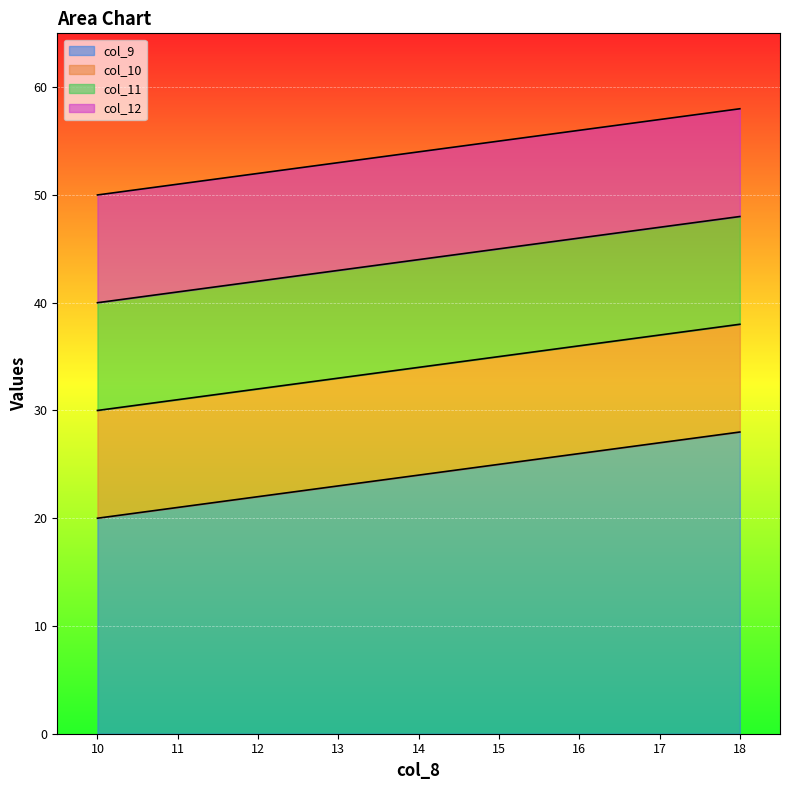

At how many categories does at least one series exceed 49?

9